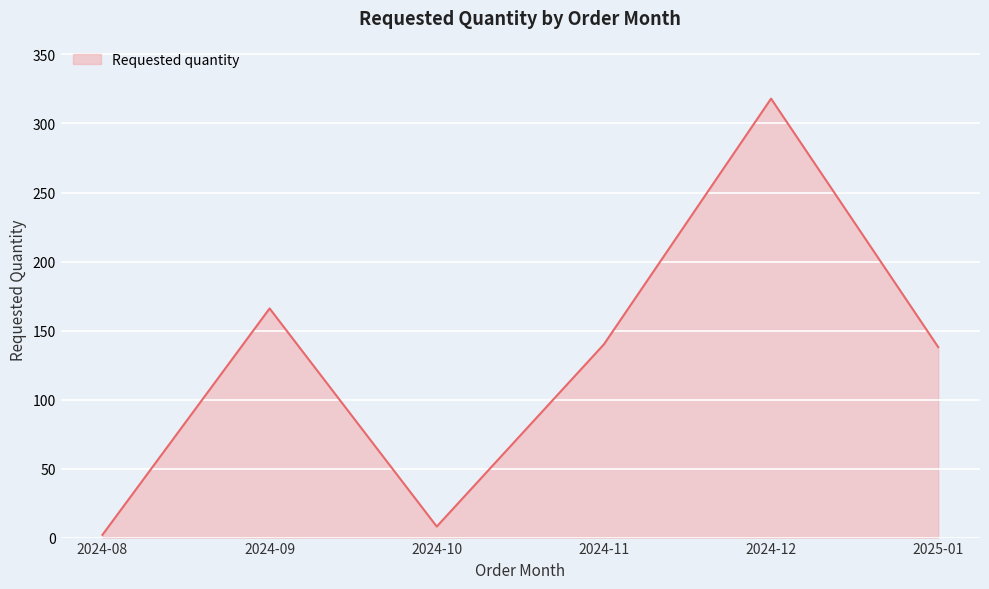

What is the ratio of the value at 2024-09 to the value at 2024-11?

1.2